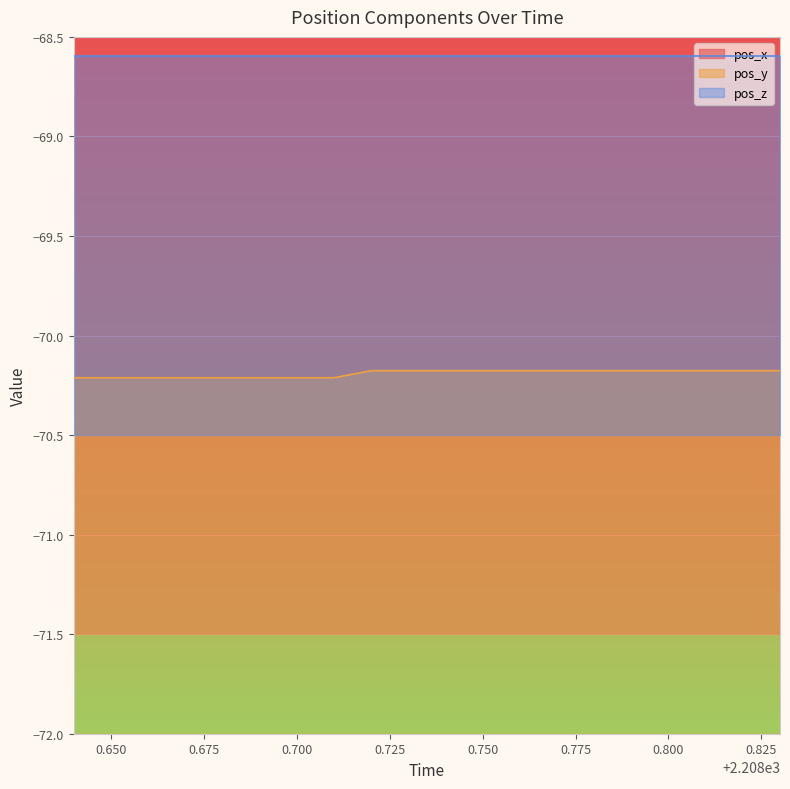

Count the number of categories in the chart.

20